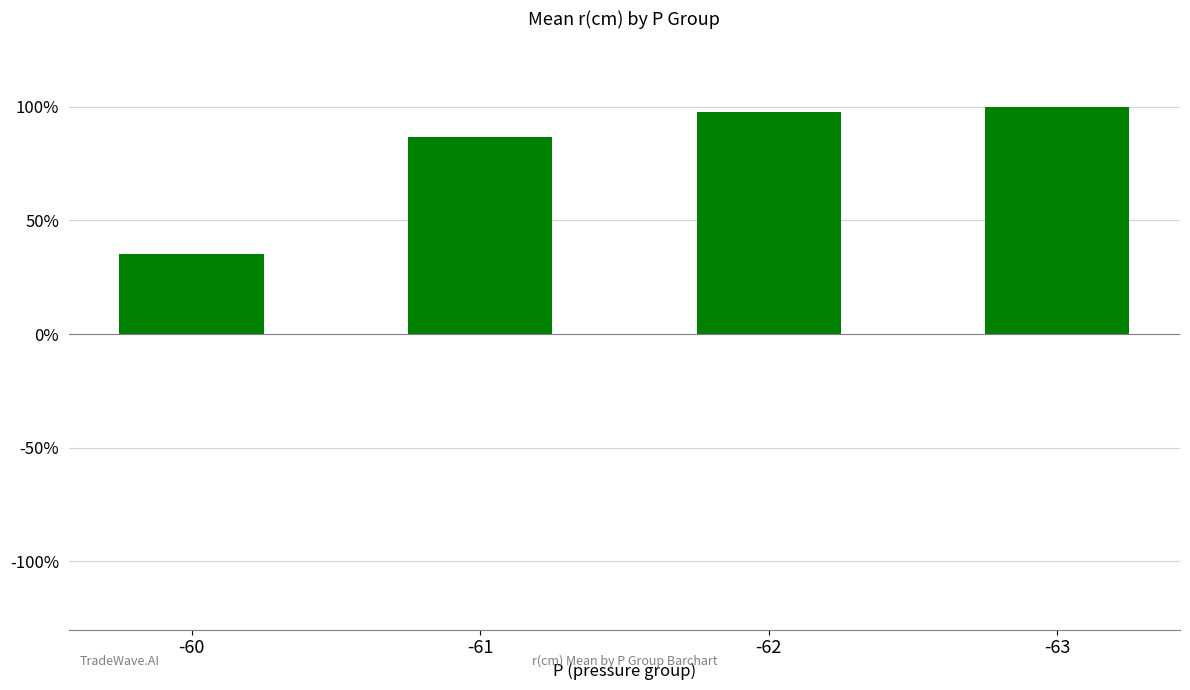

List the labels in order of value, smallest first.

-60, -61, -62, -63